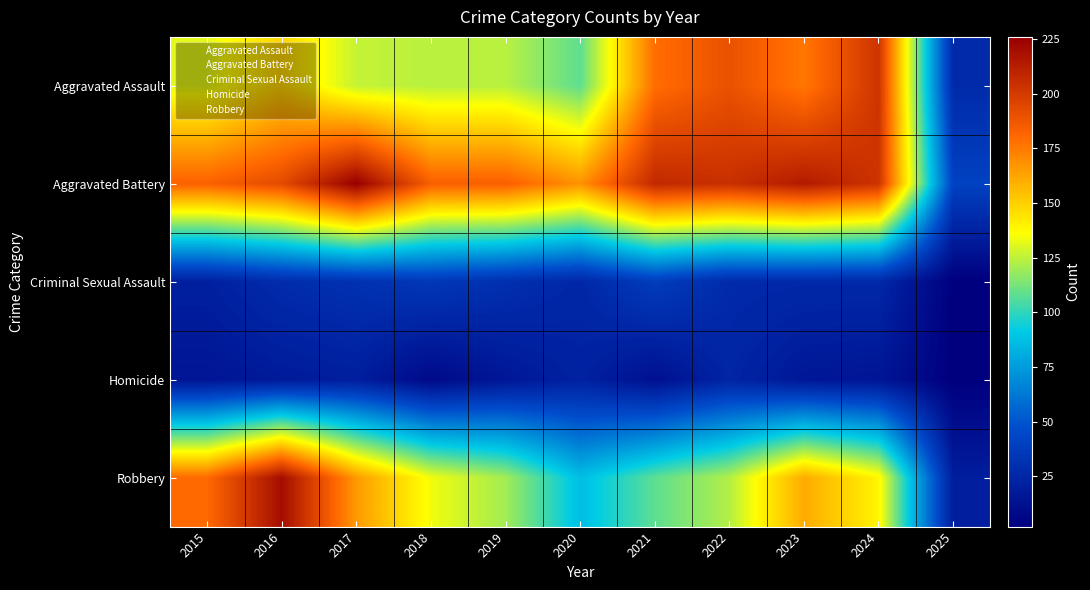

At which category is the sum across all series the highest?

2016